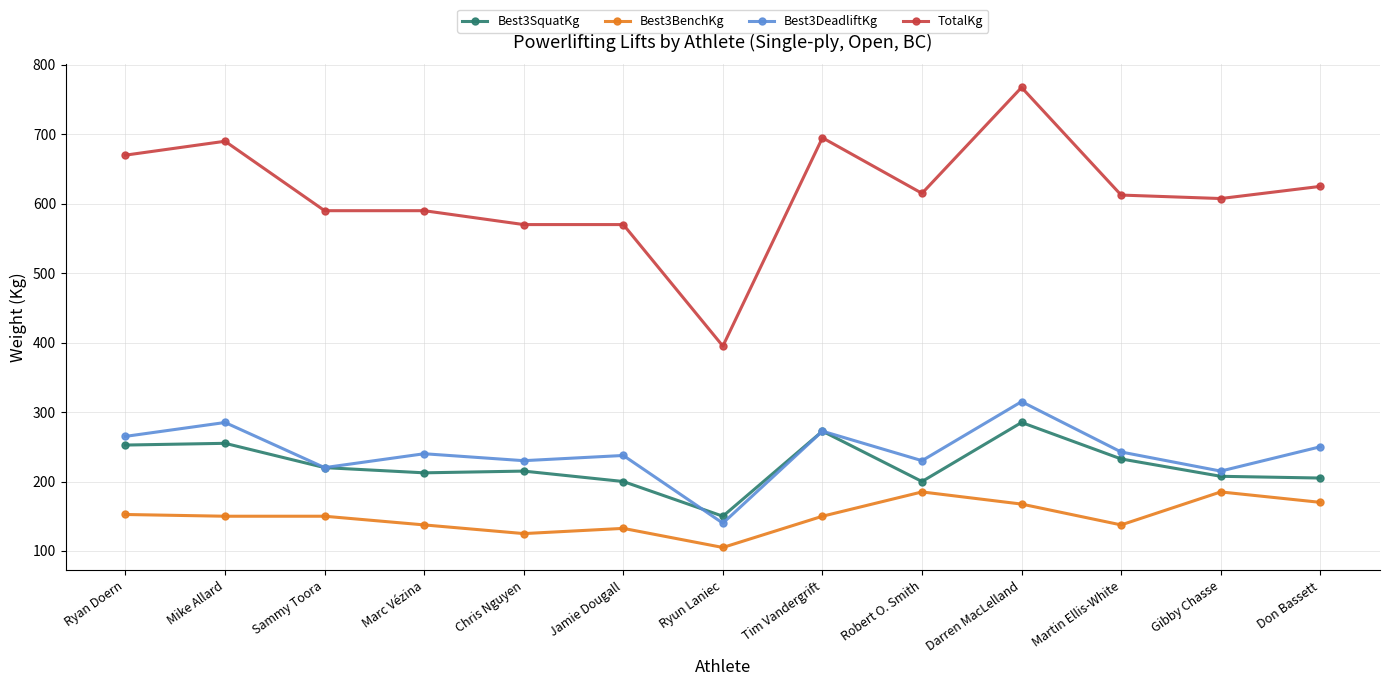

How many series are shown in this chart?

4